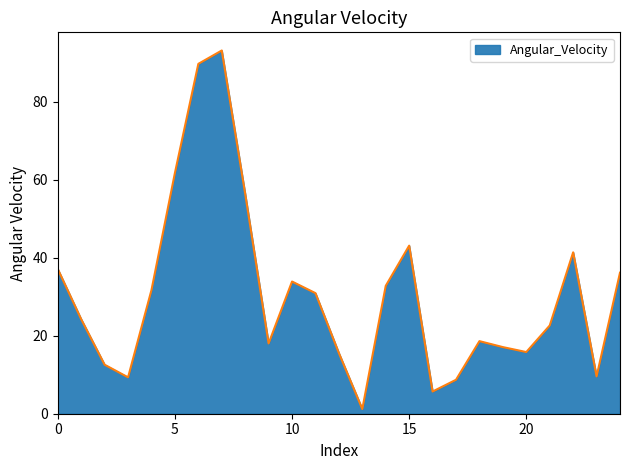

Does the chart display data point markers on the line(s)?

No